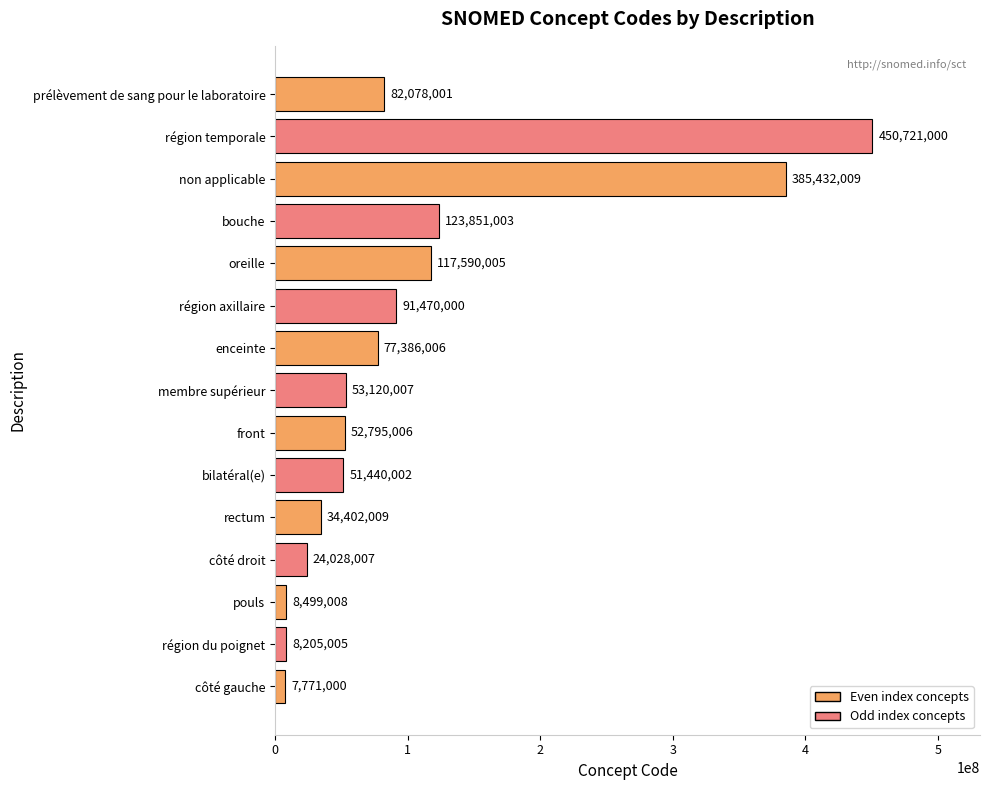

What is the ratio of the value at côté droit to the value at rectum?

0.7